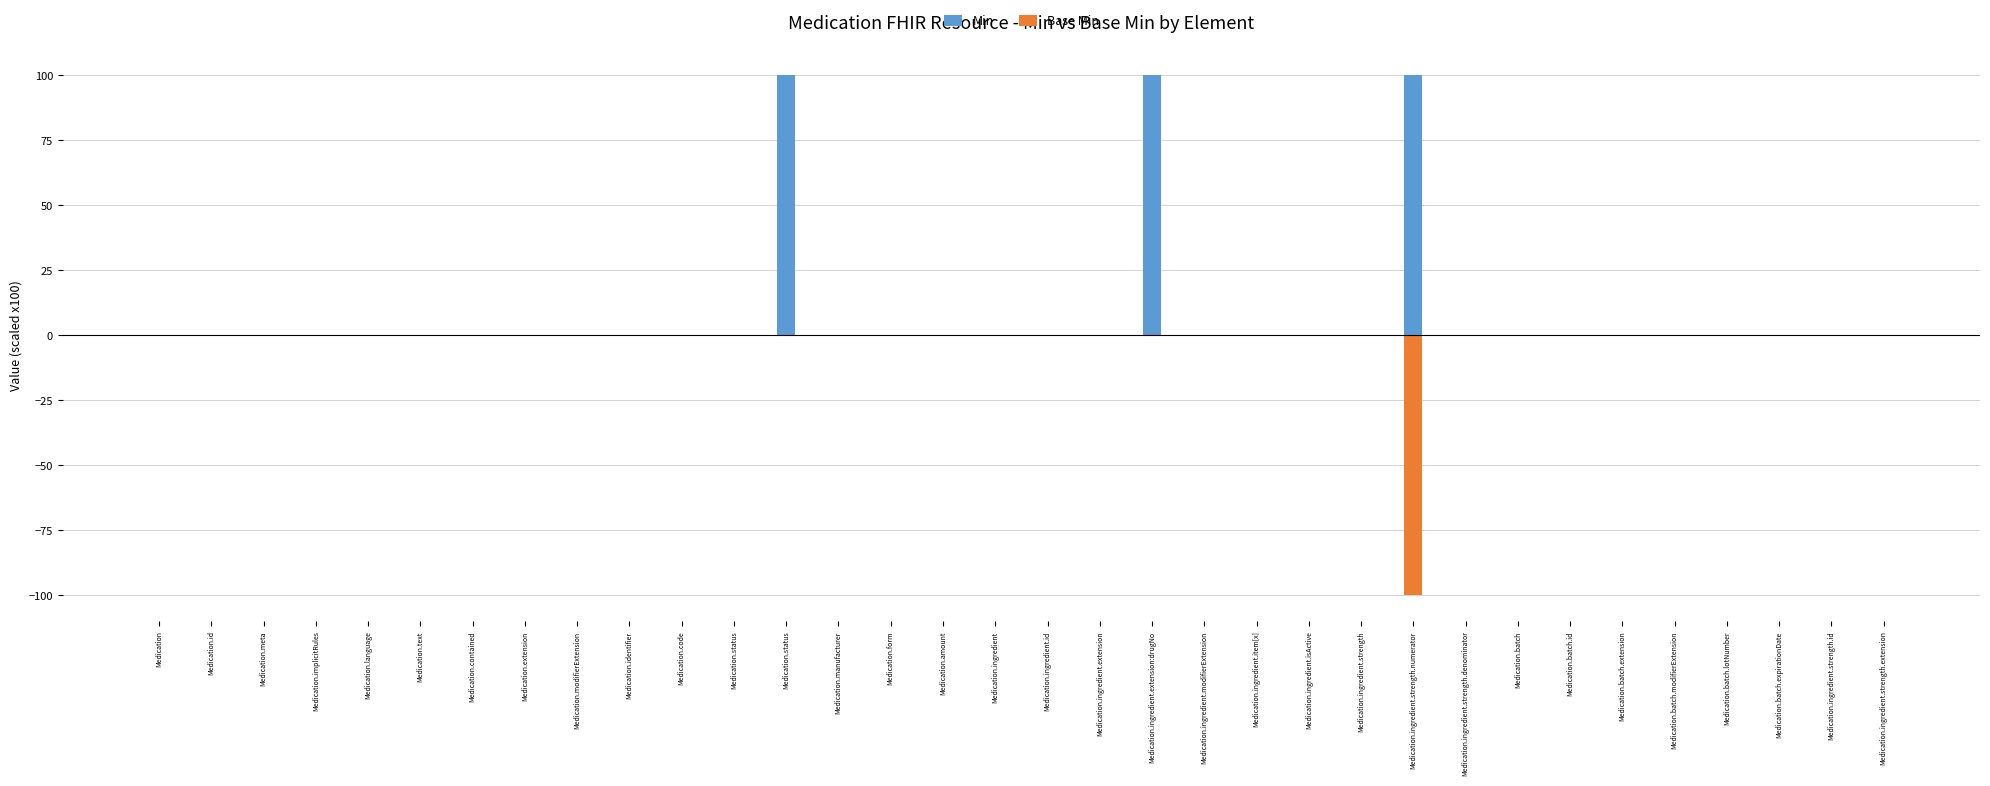

Count the number of data series in this chart.

2